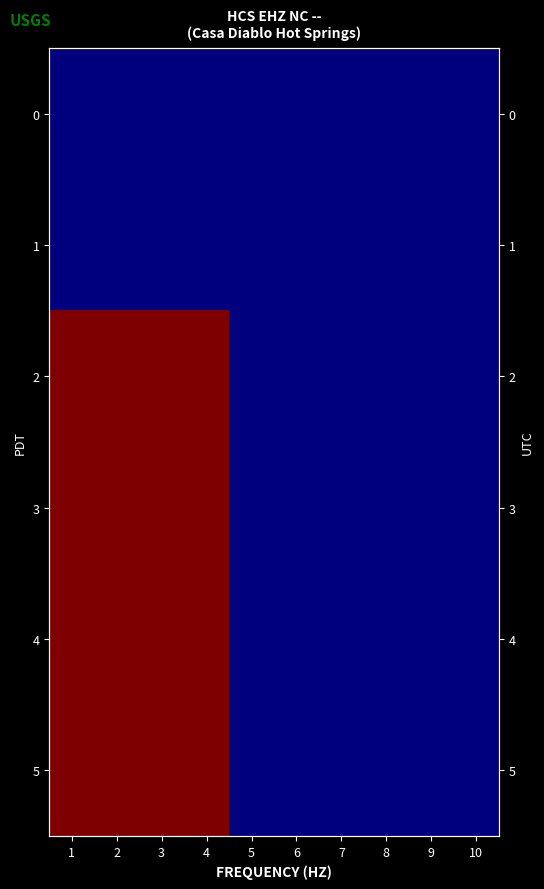

List the labels in order of 3 value, largest first.

1, 2, 3, 4, 5, 6, 7, 8, 9, 10